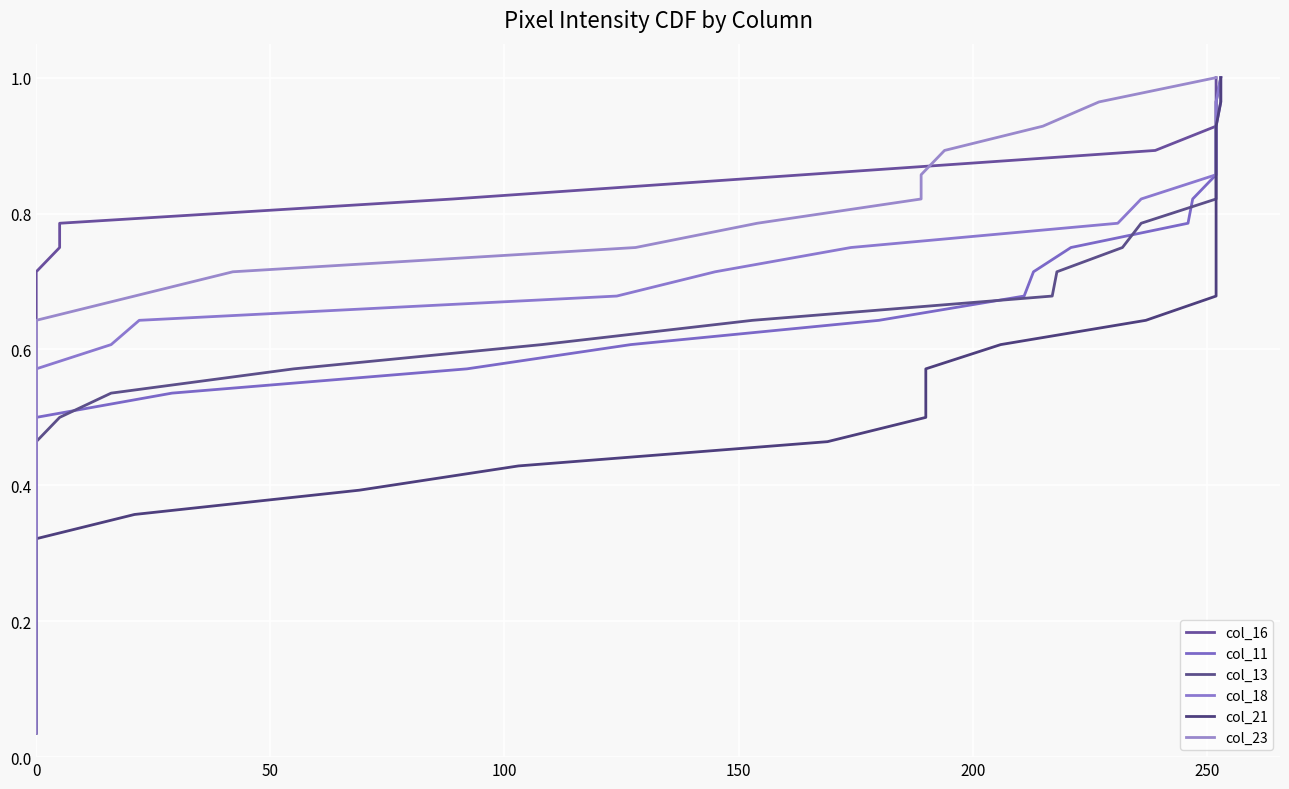

At how many categories does at least one series exceed 0?

28